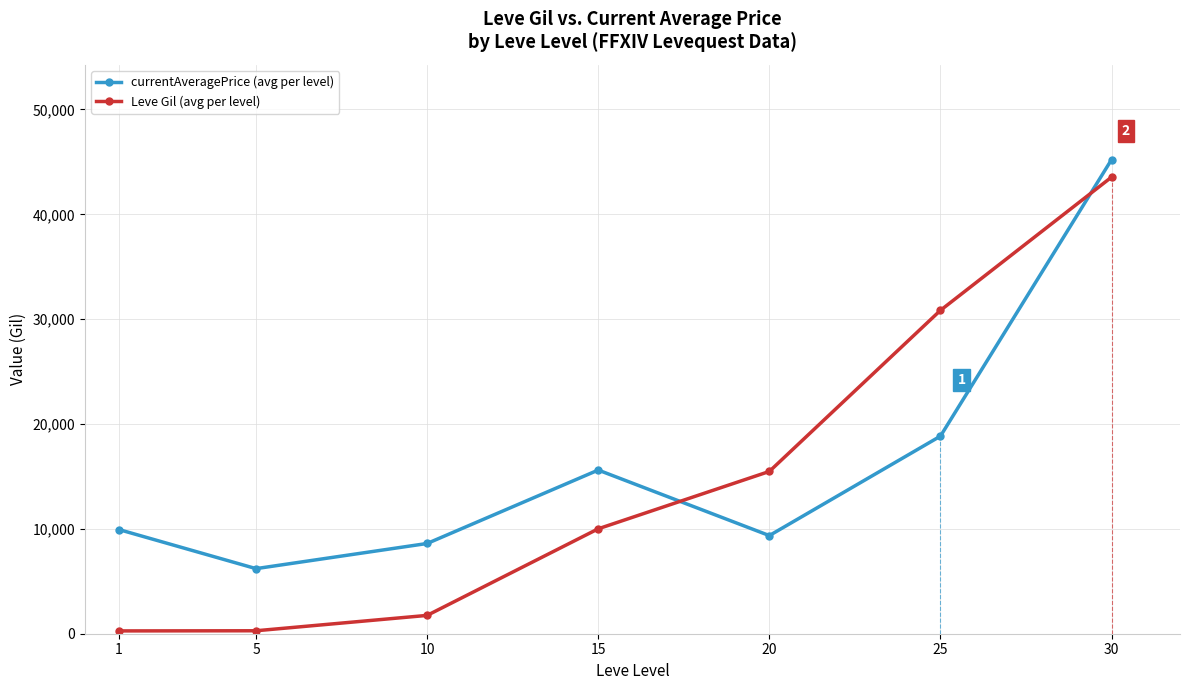

Read the Leve Gil (avg per level) value at 1.

268